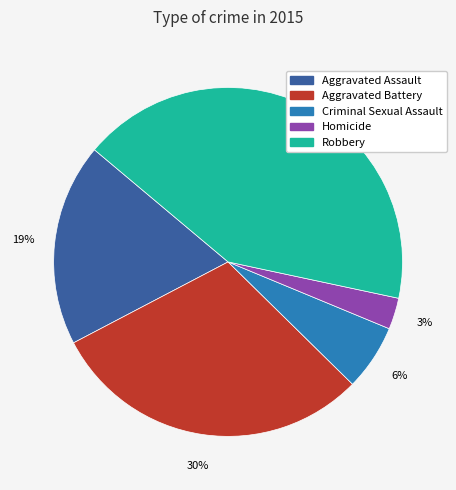

What is the largest slice in the pie chart?

Robbery